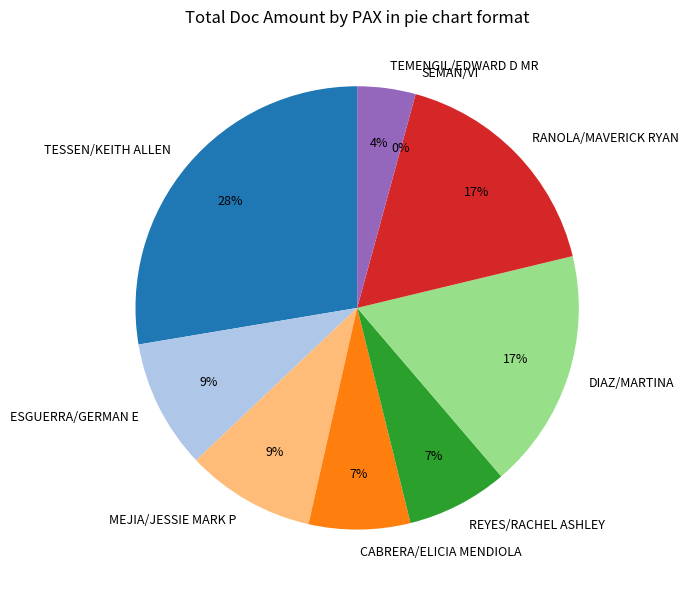

To the nearest percent, what portion does RANOLA/MAVERICK RYAN represent?

17%